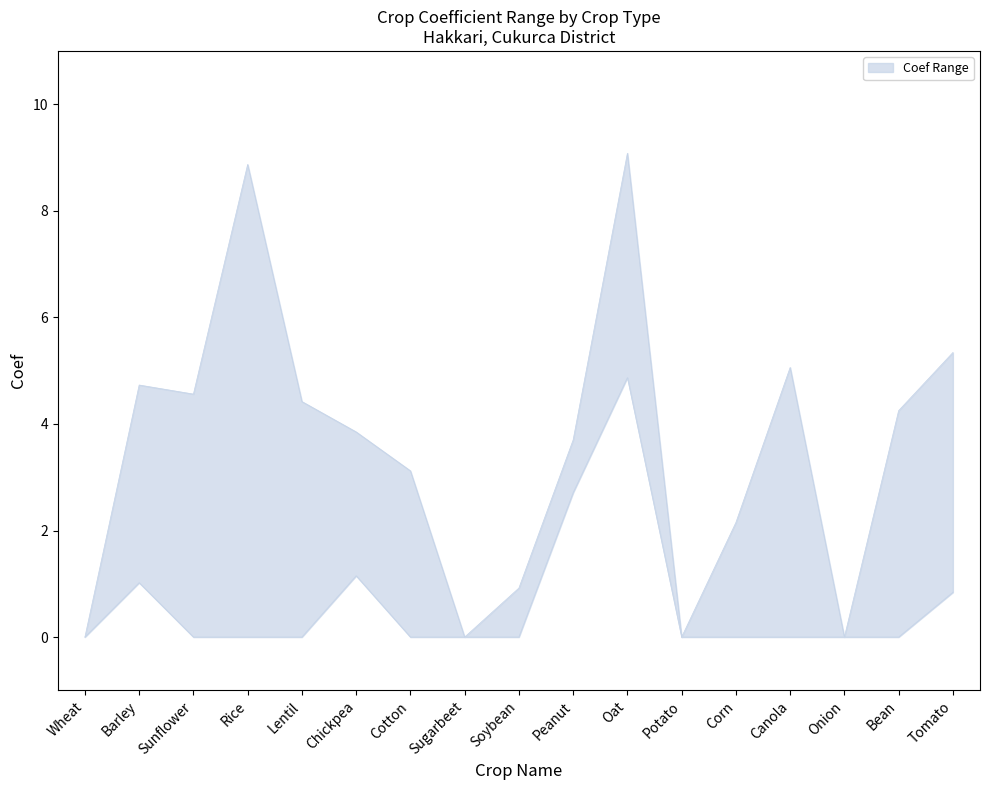

Which label corresponds to the largest value in the chart?

Oat